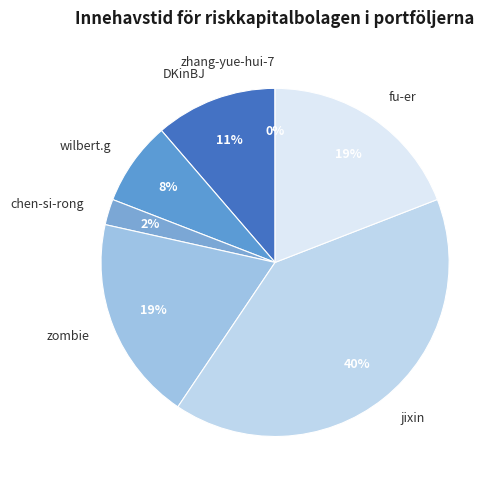

True or false: DKinBJ accounts for 11% of the total.

True